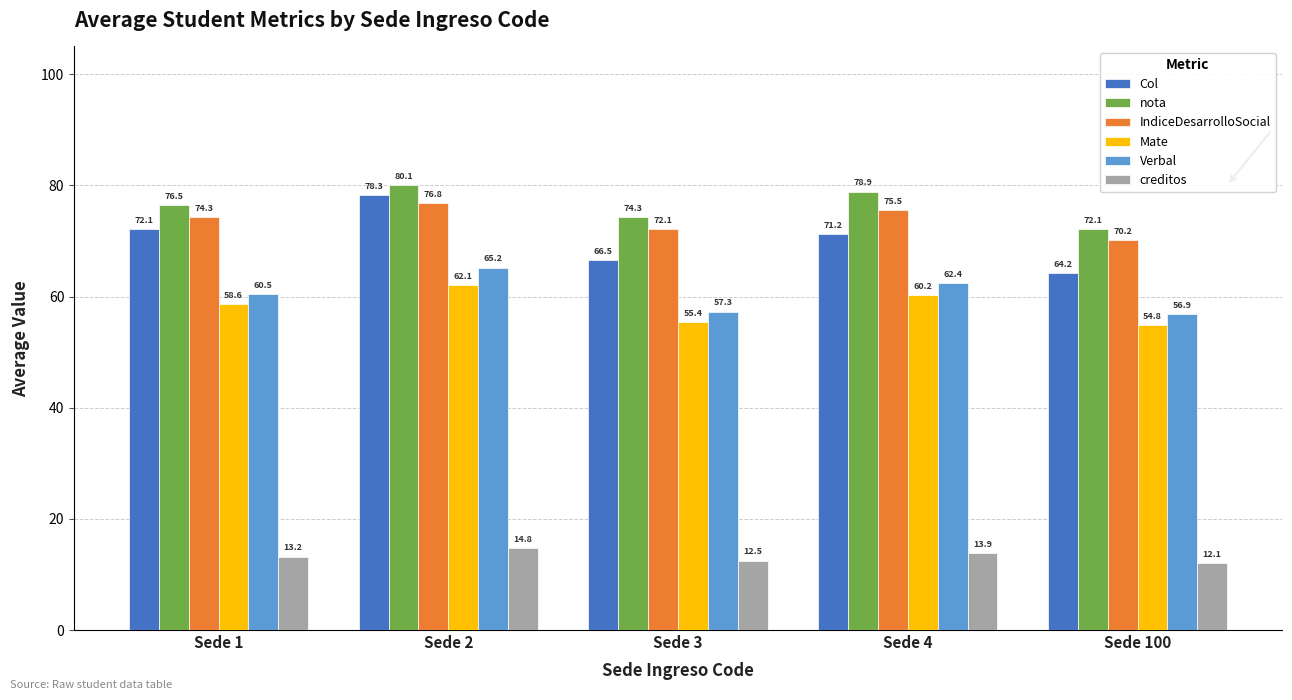

What is the minimum value shown in the chart?

12.1